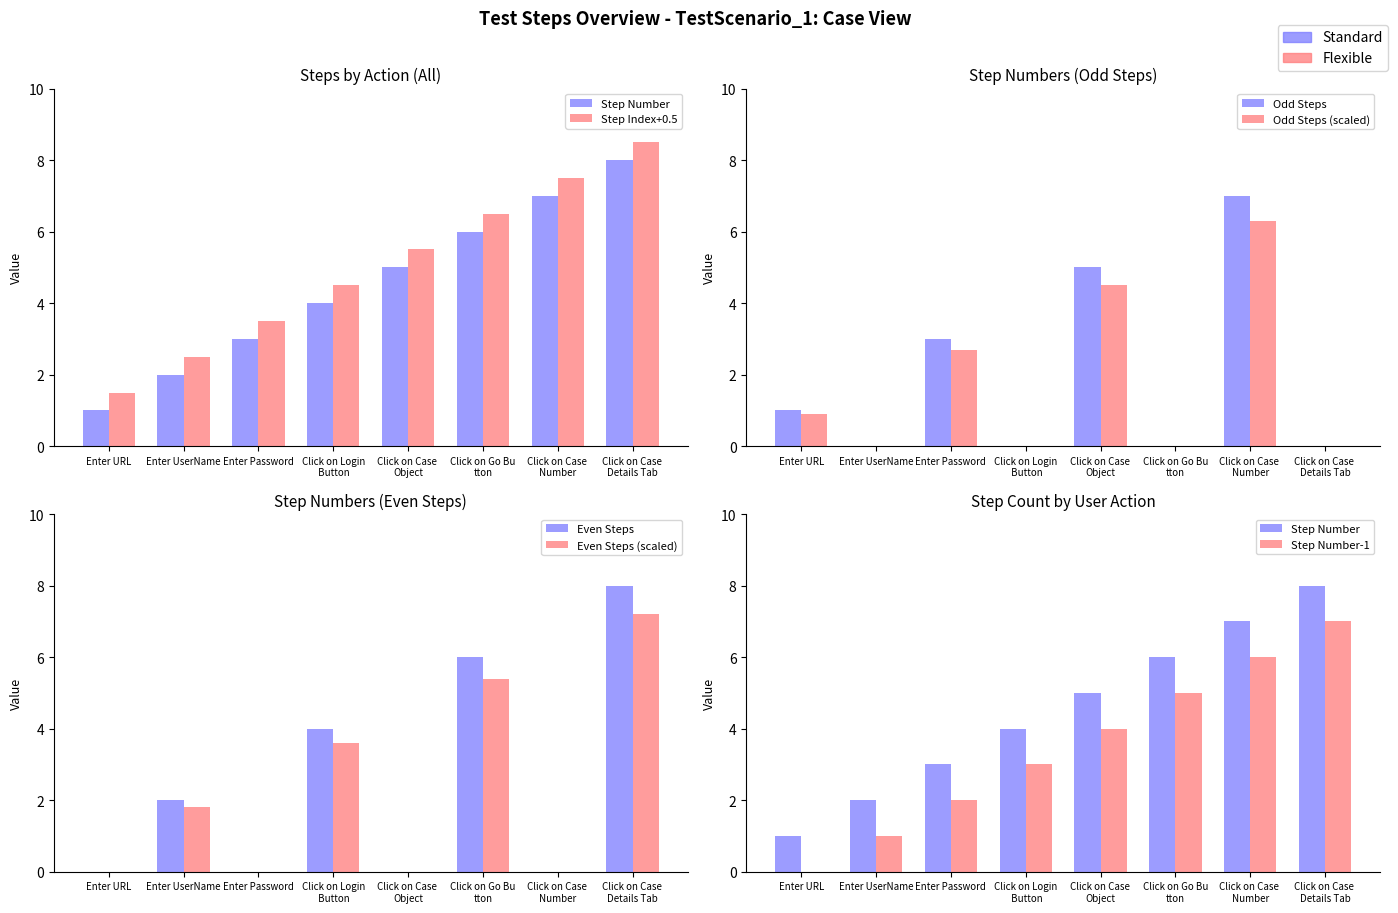

How many values exceed 5?

3